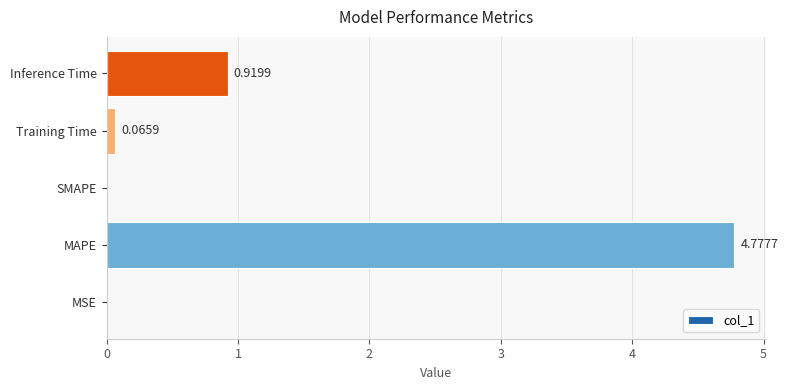

At which label is the value closest to 2?

Inference Time